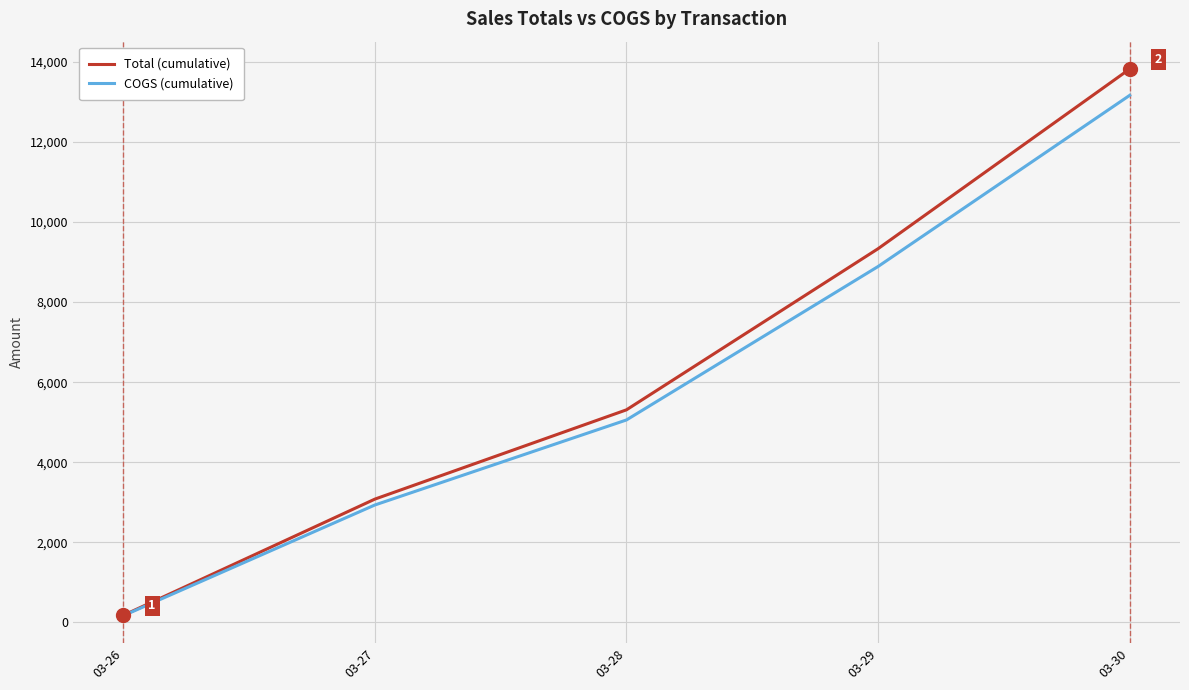

The value of COGS (cumulative) at 03-27 is 2933.1. True or false?

True